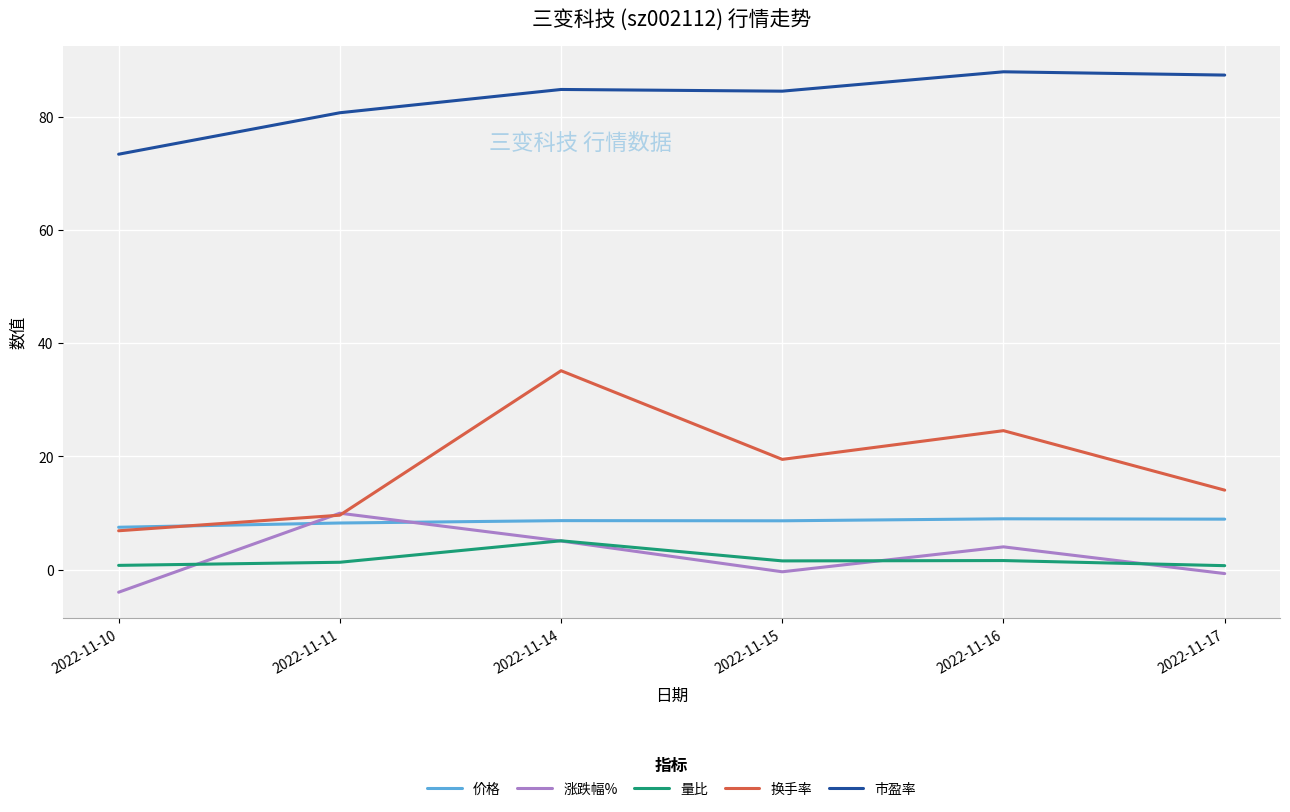

Which category has the highest value in the 换手率 series?

2022-11-14